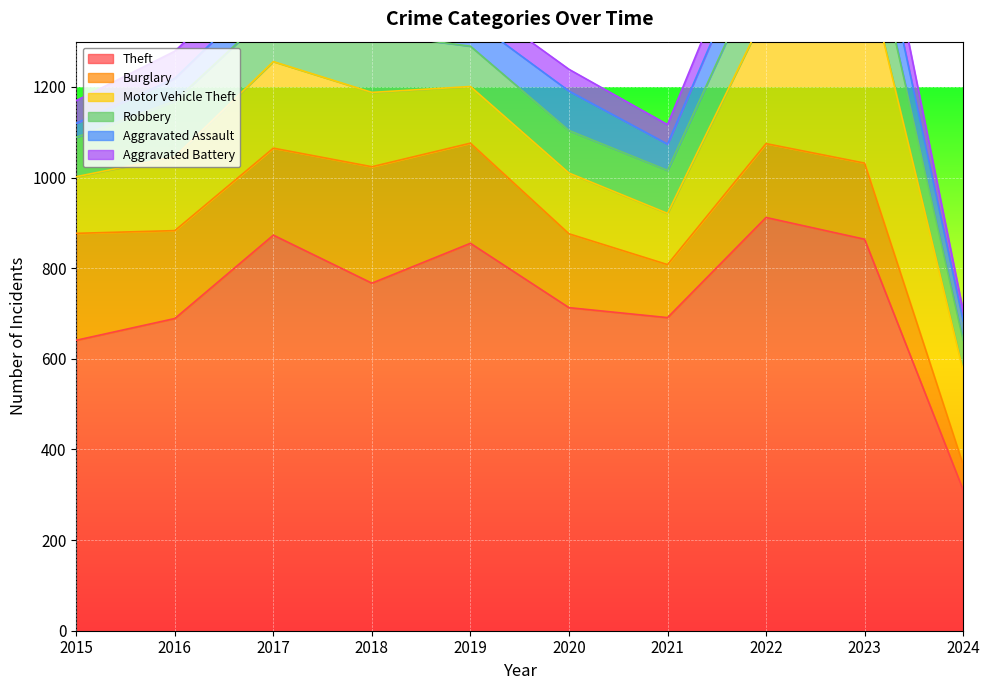

Is it true that Theft equals 1281 at 2020?

False